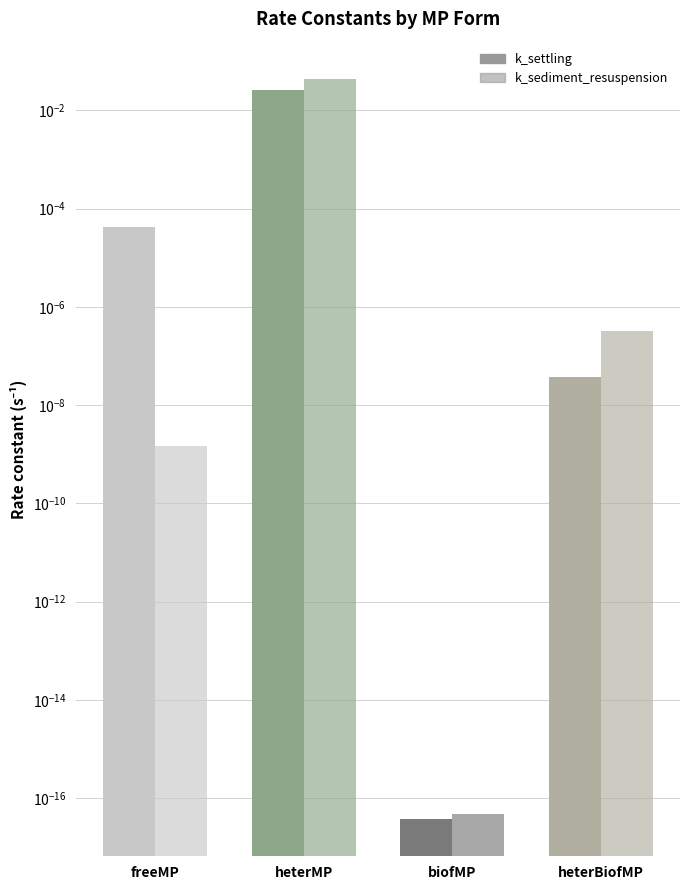

What is the label of the 1st bar from the right?

heterBiofMP